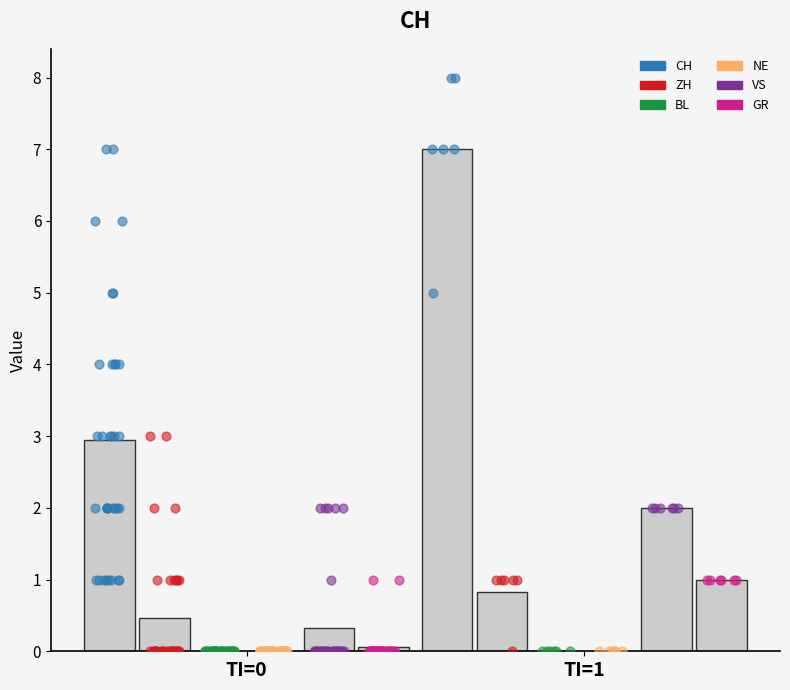

At how many categories does at least one series exceed 1?

2